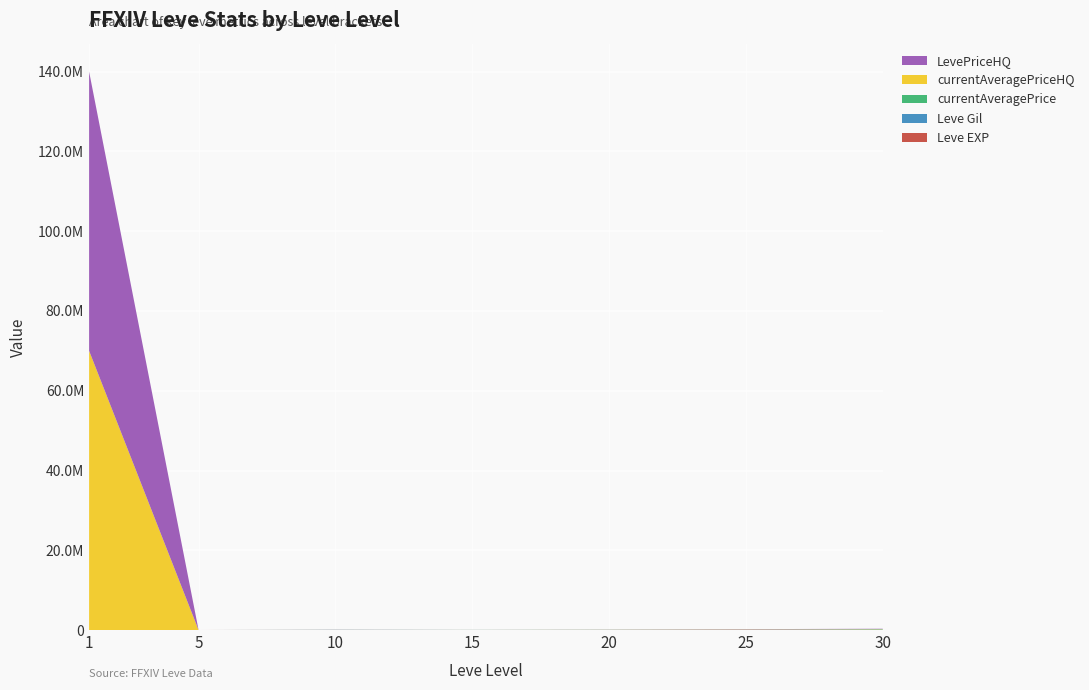

Reading left to right, what are all the values shown in this chart?

Leve EXP: 1=1.0	5=2.0	10=10.0	15=21.9	20=28.0	25=41.6	30=99.2
Leve Gil: 1=690.0	5=220.0	10=9990.0	15=21850.0	20=28010.0	25=41630.0	30=99220.0
currentAveragePrice: 1=3307.0	5=3309.0	10=33733.0	15=9000.0	20=23624.8	25=21000.0	30=74997.5
currentAveragePriceHQ: 1=70011170.0	5=4699.5	10=9000.0	15=9900.0	20=30249.5	25=80000.0	30=74997.5
LevePriceHQ: 1=70011170.0	5=4699.5	10=39900.0	15=9900.0	20=30249.5	25=80000.0	30=74997.5